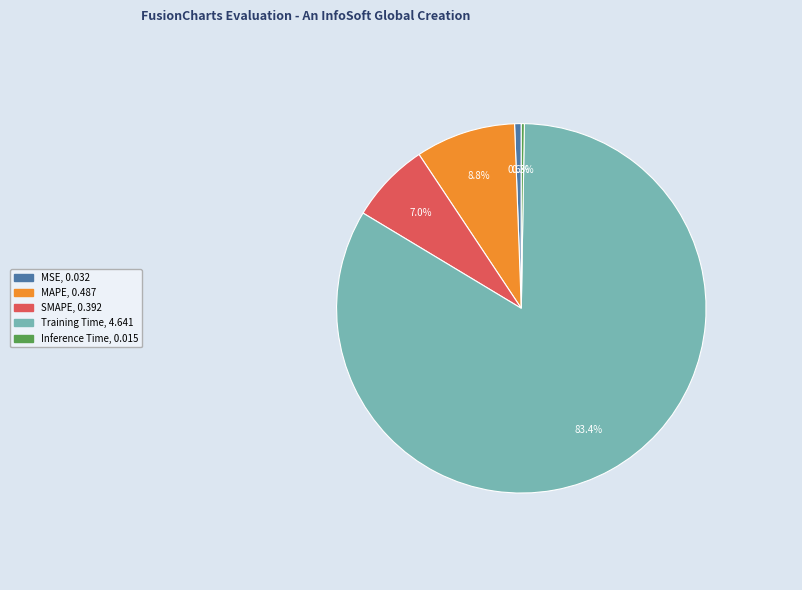

Does Training Time account for over 50% of the chart?

Yes